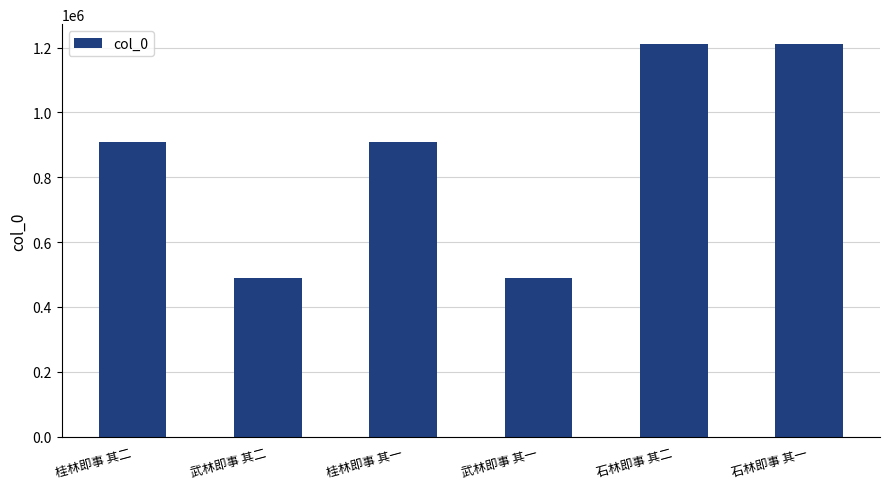

What is the average value?

870402